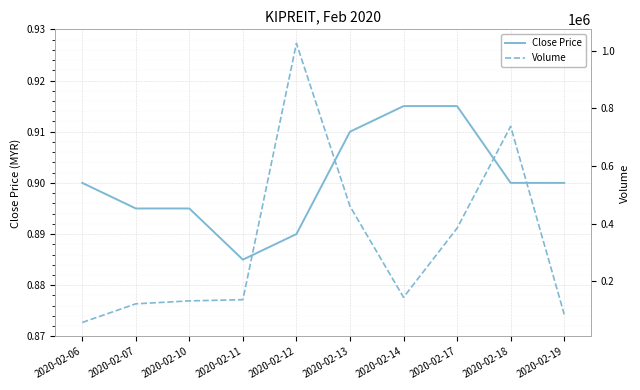

The value of Close Price at 2020-02-17 is 0.9. True or false?

True